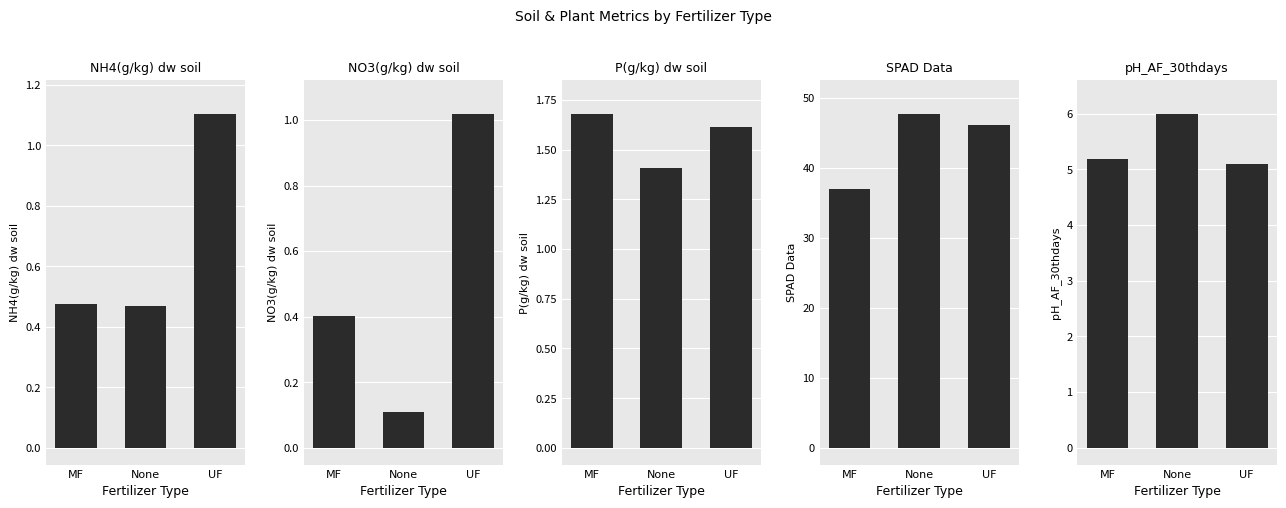

What is the difference between the maximum and minimum values in the NO3(g/kg) dw soil series?

0.9